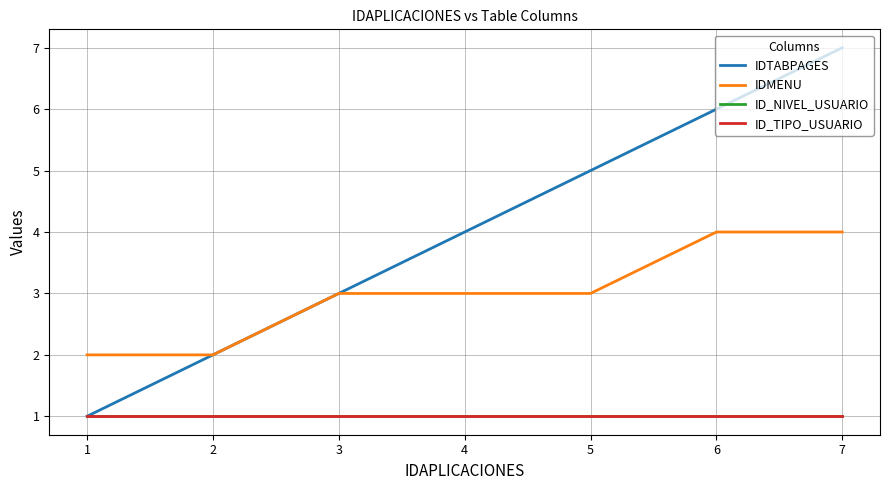

Is this an area chart (filled region under the line)?

No